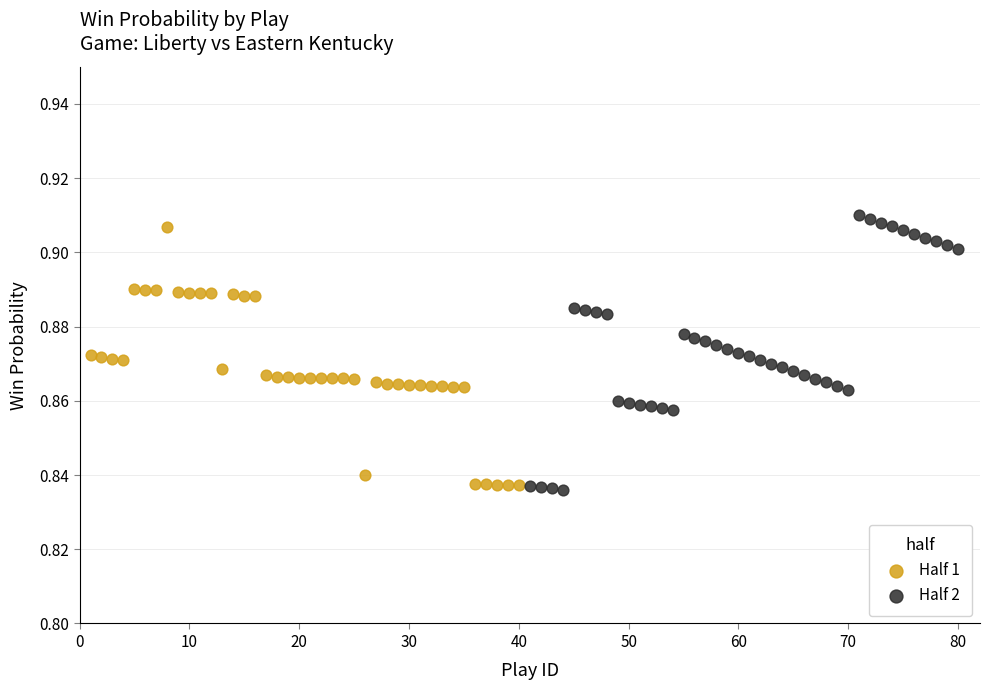

Which series contains the lowest Y value?

Half 2